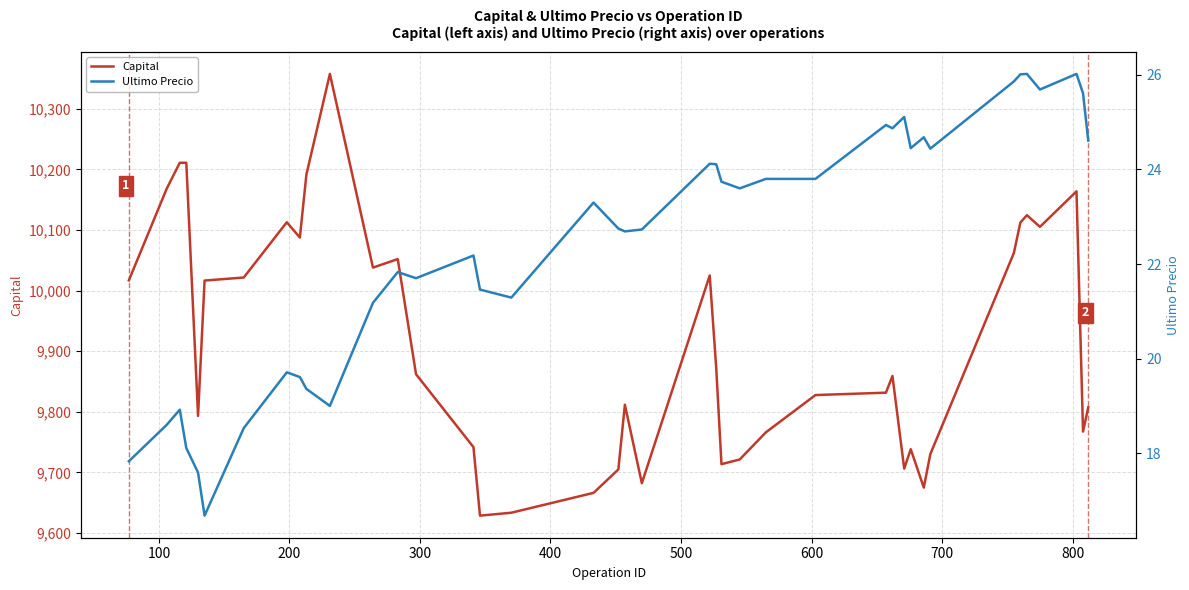

What is the highest value of the Ultimo Precio series?

26.0